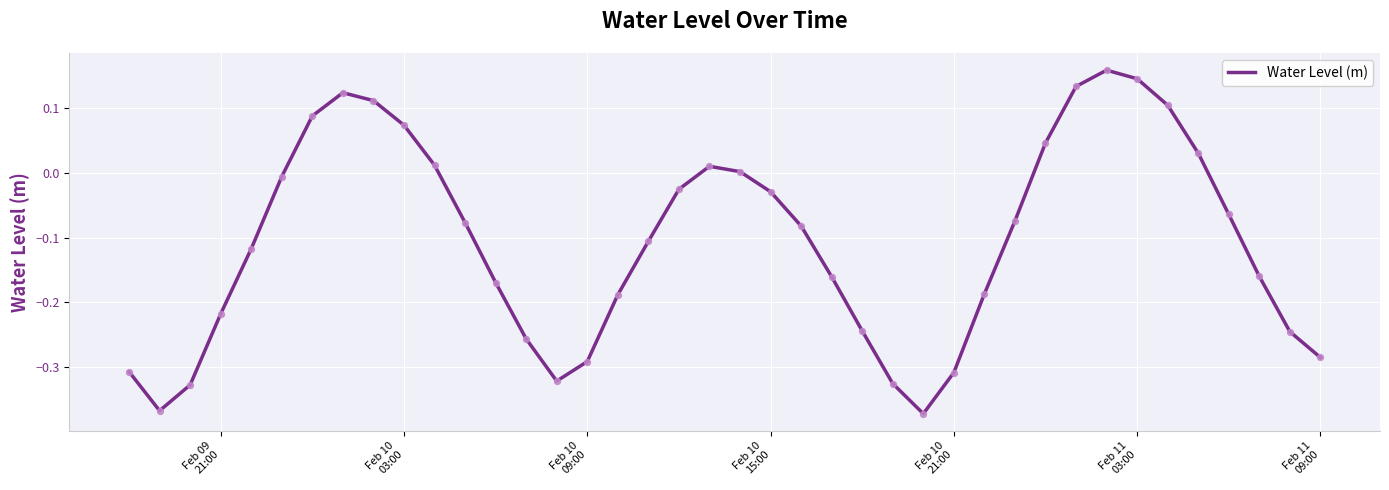

What is the difference between the maximum and minimum values?

0.5